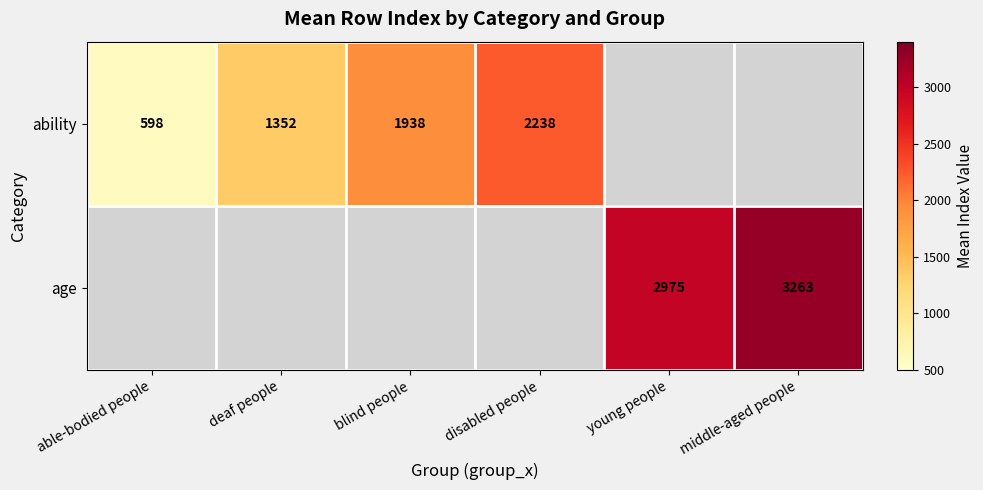

True or false: age has a value of 3263 at middle-aged people.

True